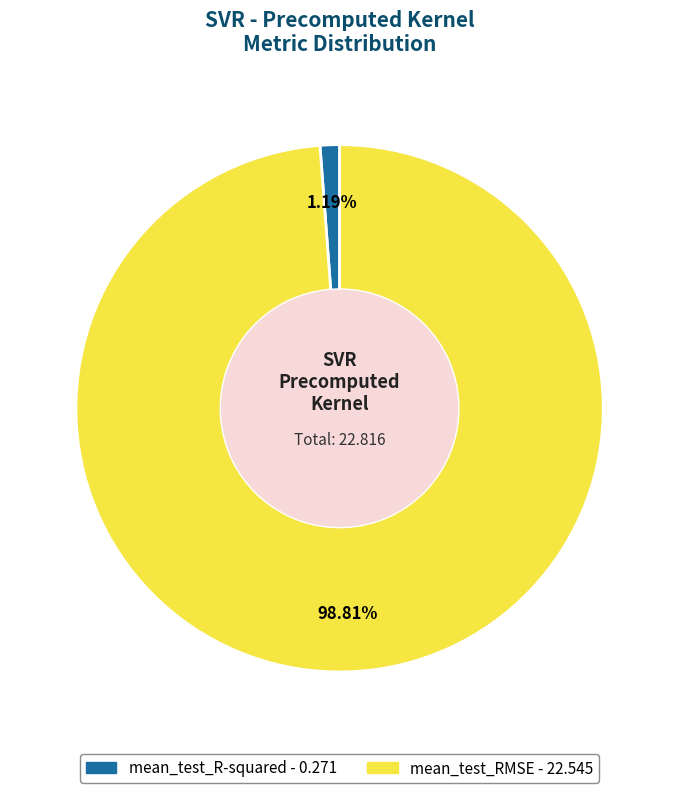

How much of the chart is everything except mean_test_RMSE?

1.2%